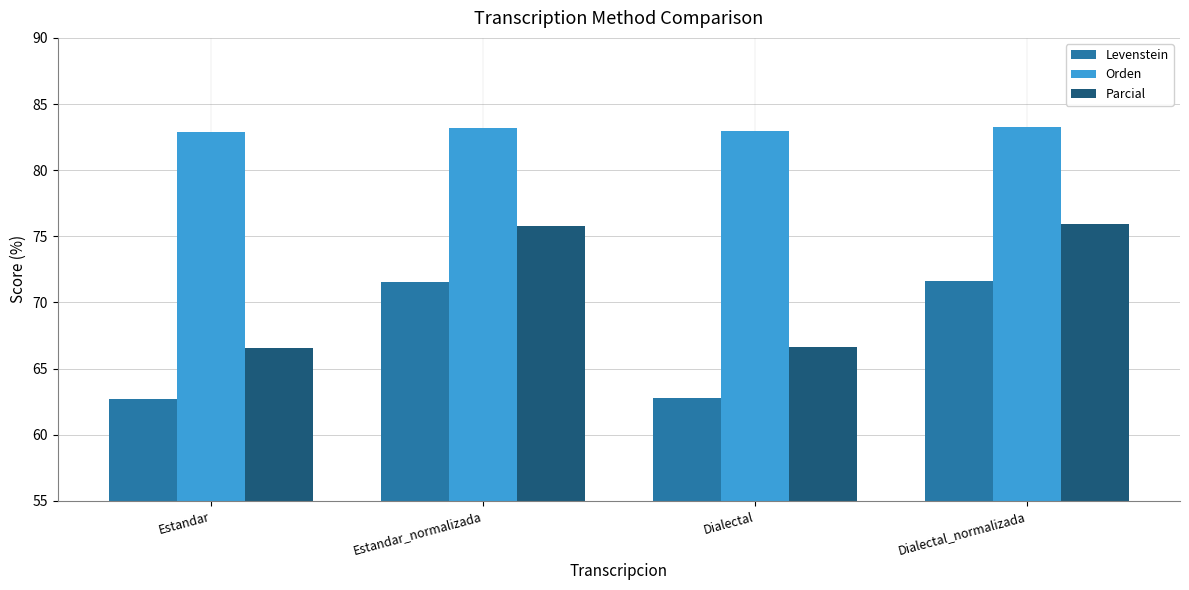

How many data points in Levenstein are above 71?

2